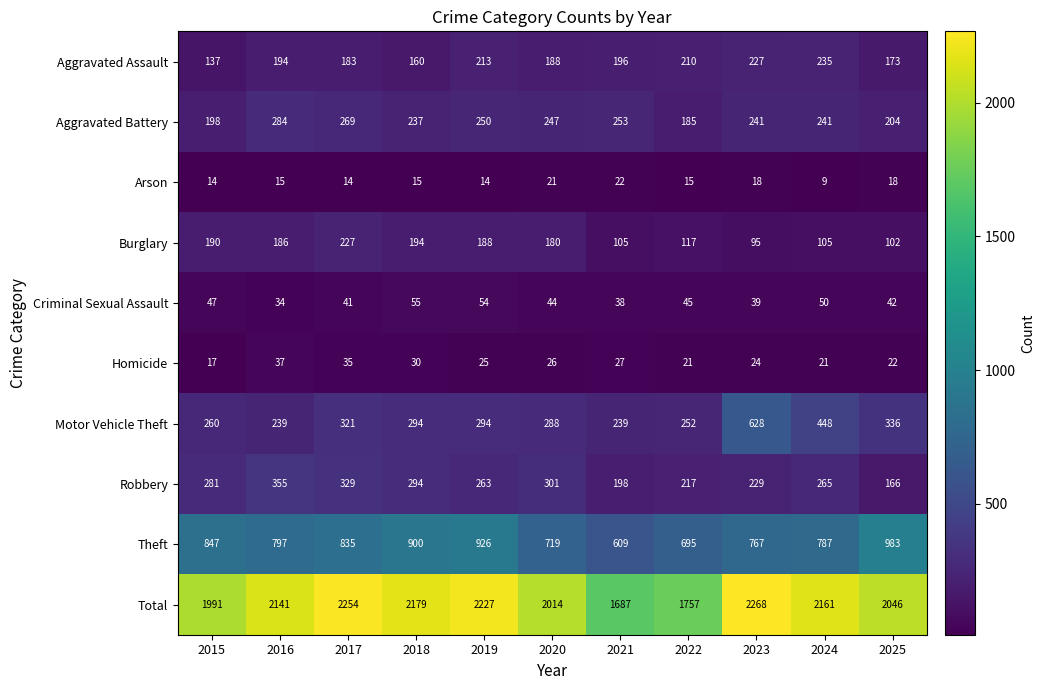

The Arson series shows 25 at 2023. True or false?

False